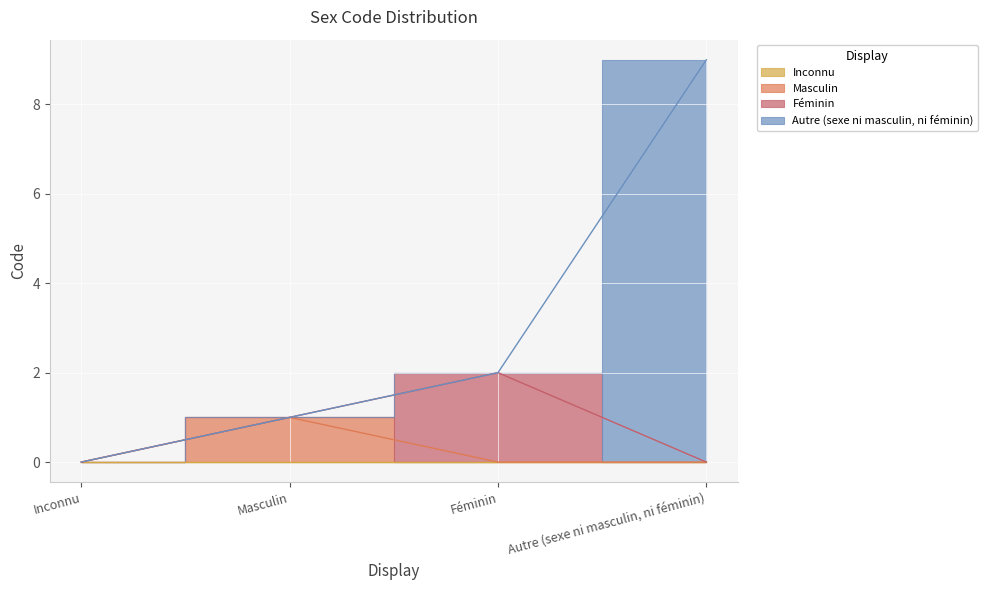

What is the label of the 4th point from the left?

Autre (sexe ni masculin, ni féminin)